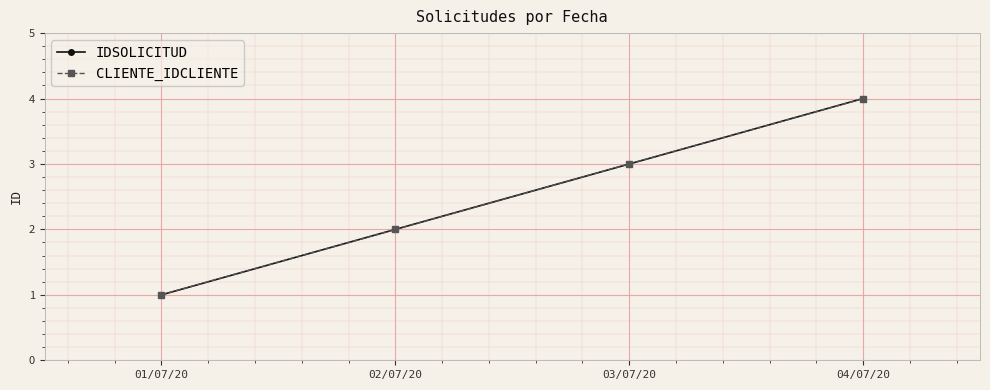

List the series in order of their peak value, highest first.

IDSOLICITUD, CLIENTE_IDCLIENTE